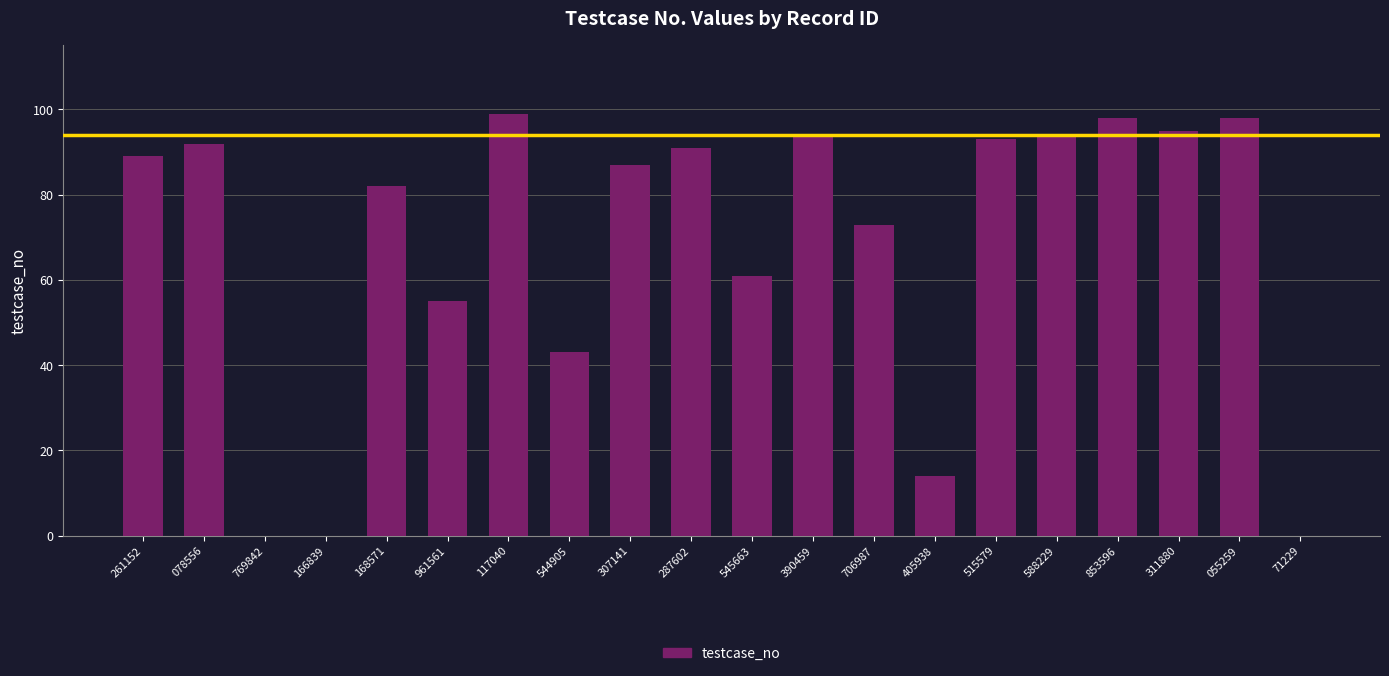

Is it true that the value at 544905 is 59?

False